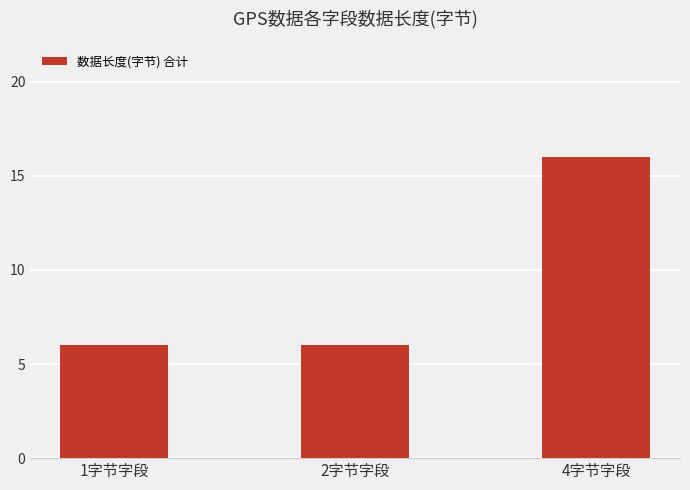

What is the label of the 1st bar from the right?

4字节字段